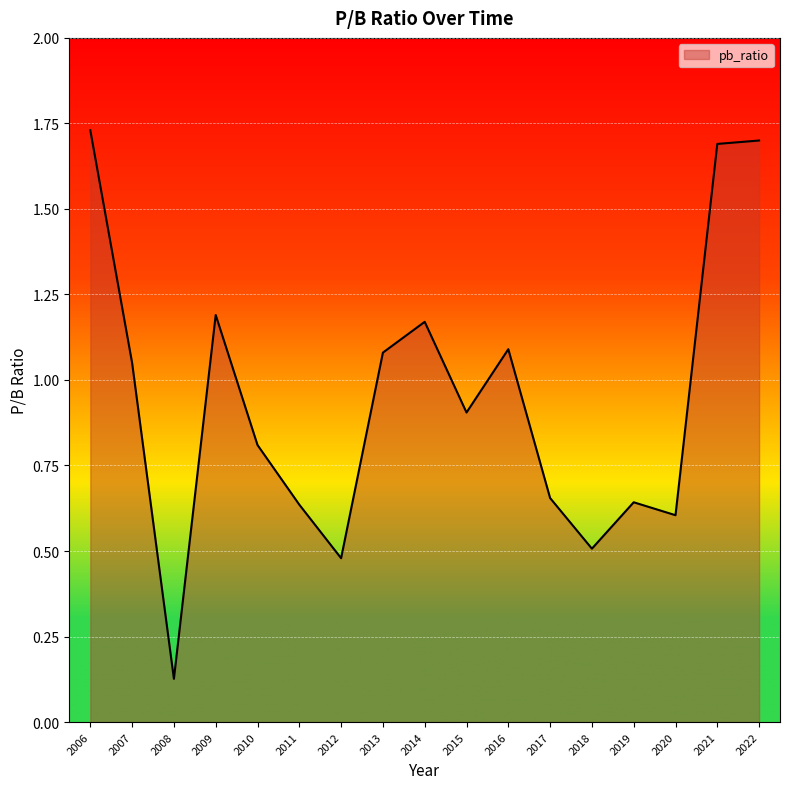

Is it true that the value at 2022 is 1.7?

True